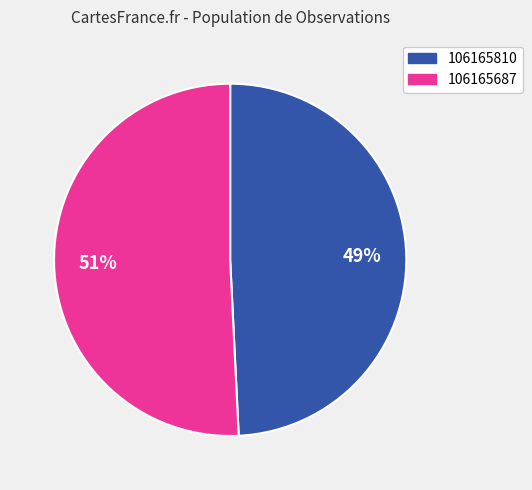

What percentage is the 106165687 slice, to the nearest percent?

51%